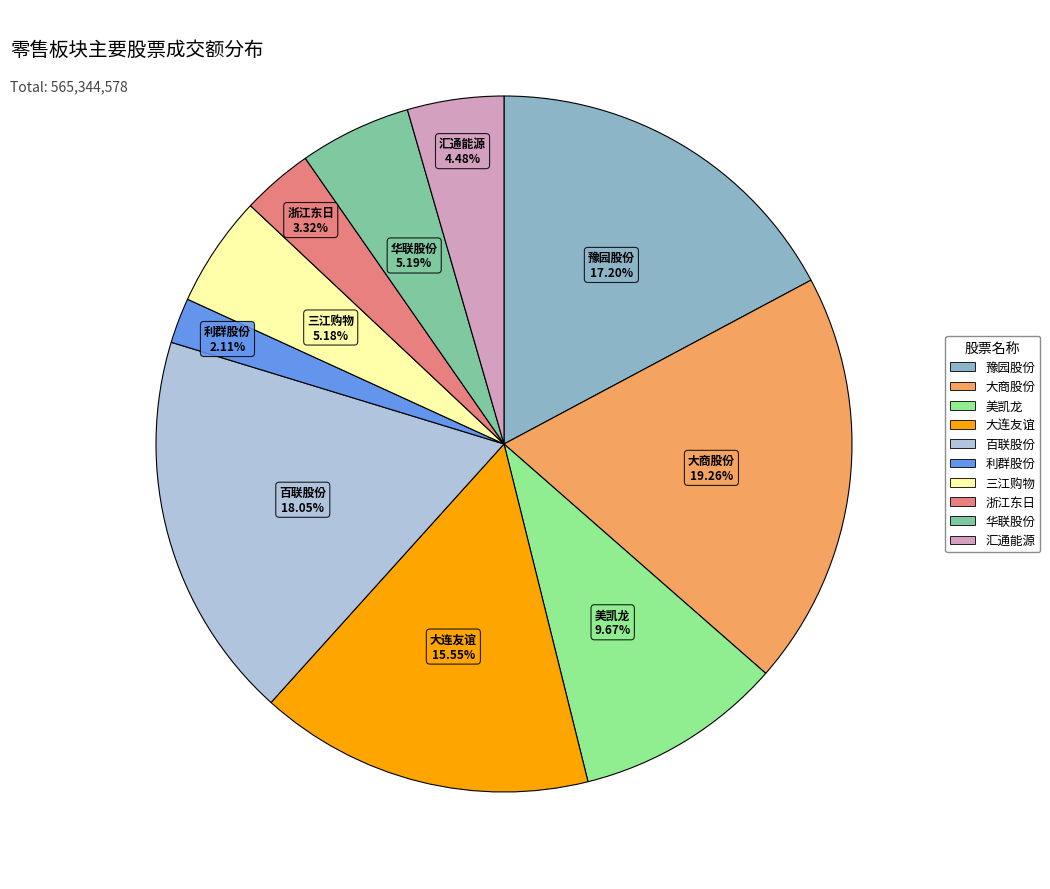

Which category has the smallest portion of the pie?

利群股份